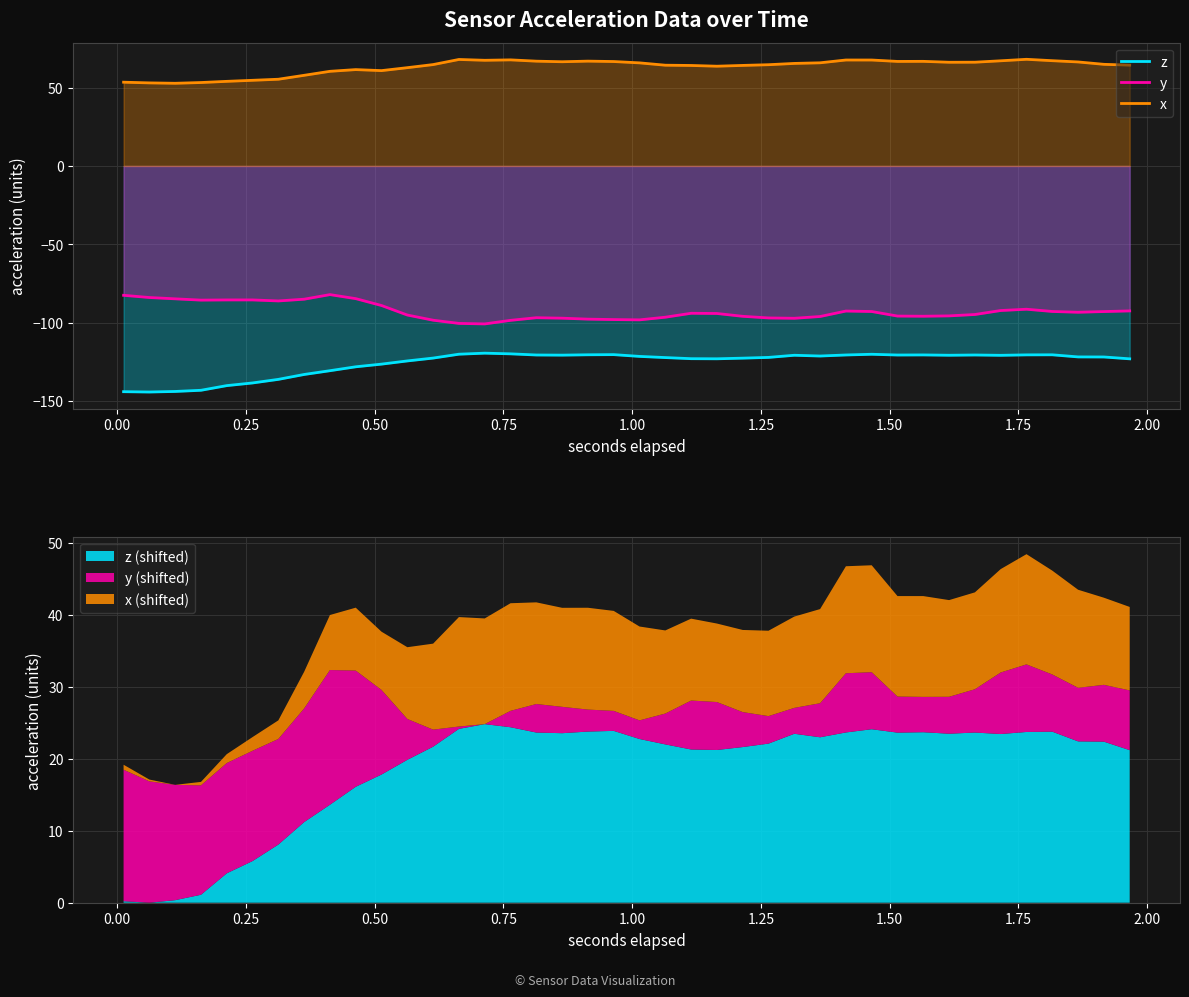

What is the highest value of the x series?

68.1